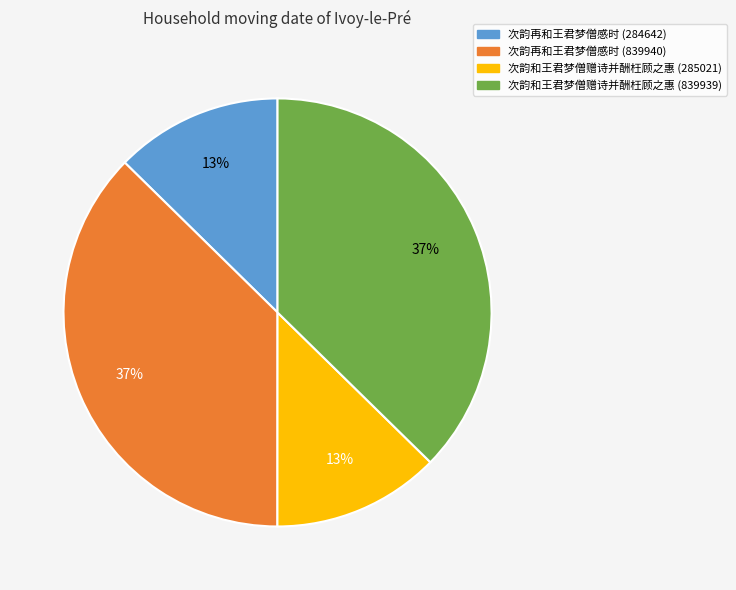

To the nearest percent, what is the average slice percentage?

25%